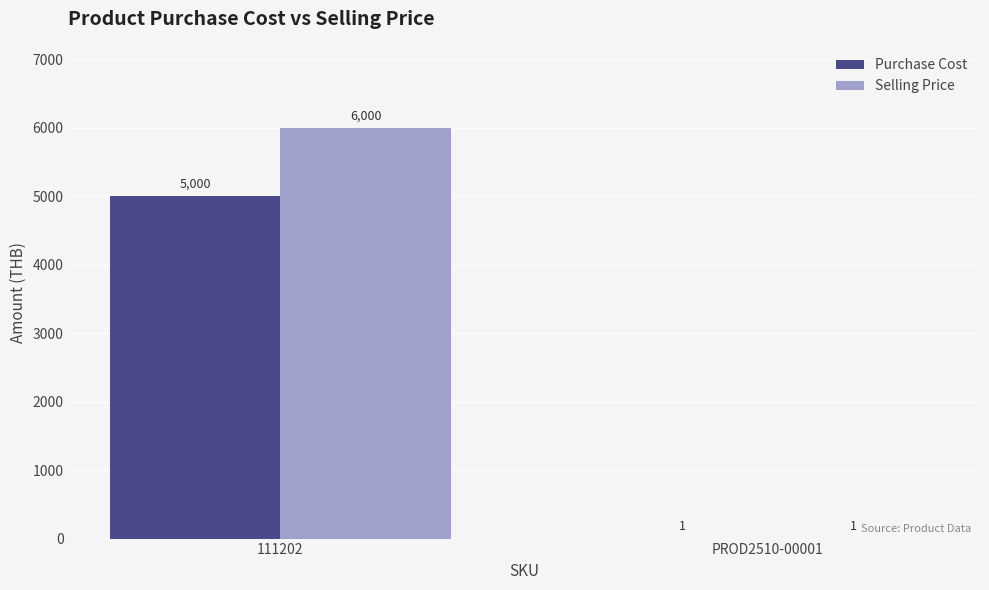

What is the sum of the Selling Price values at 111202 and PROD2510-00001?

6001